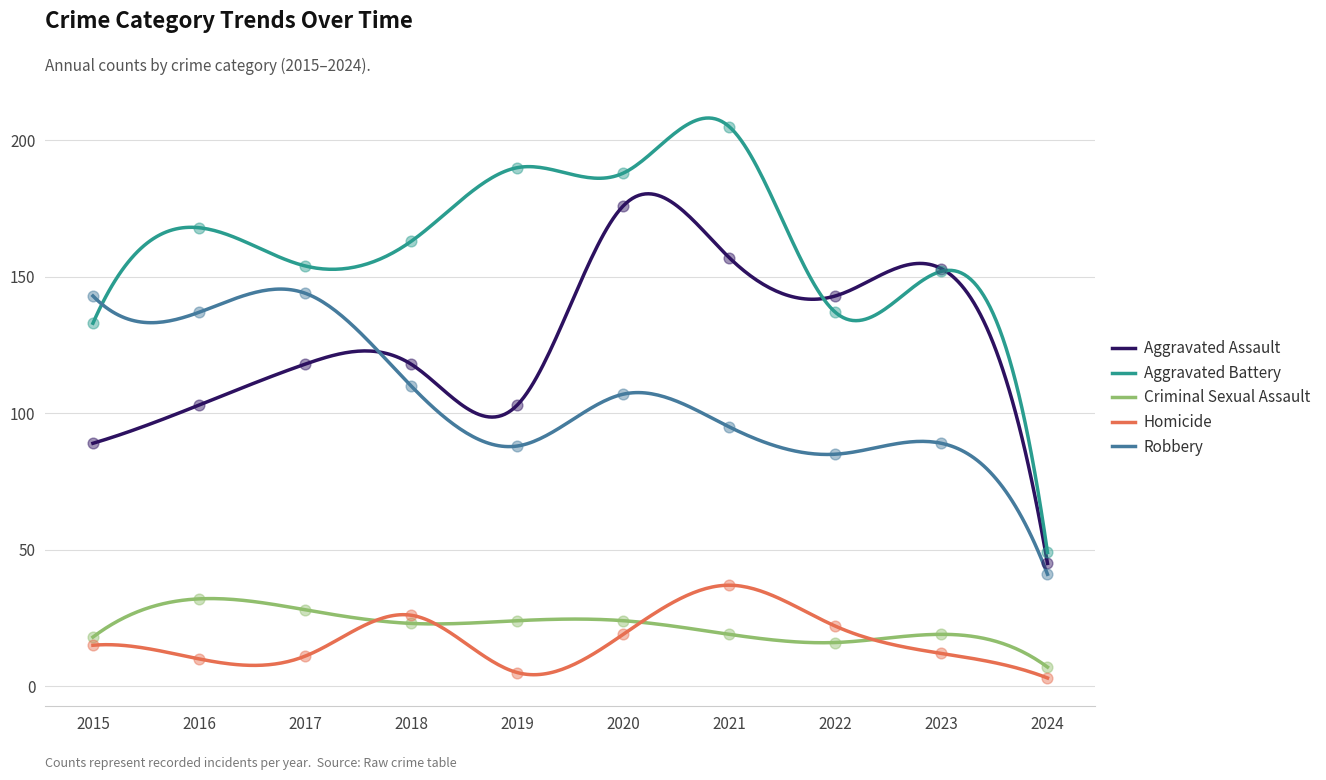

At how many categories does at least one series exceed 11?

10